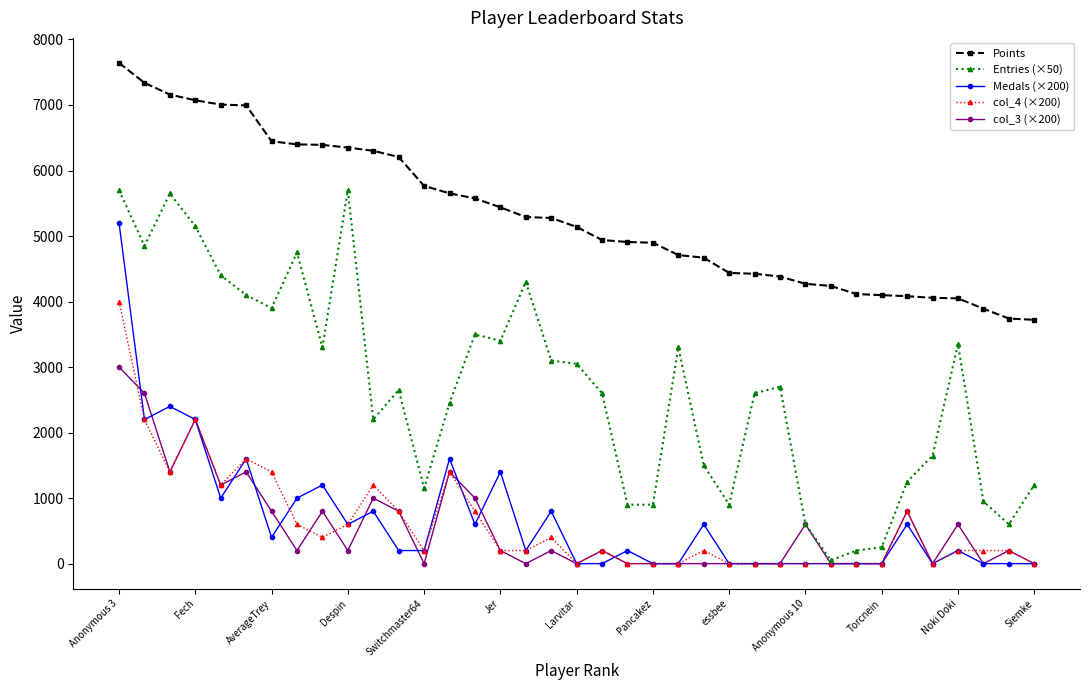

What is the average value of the Points series?

5326